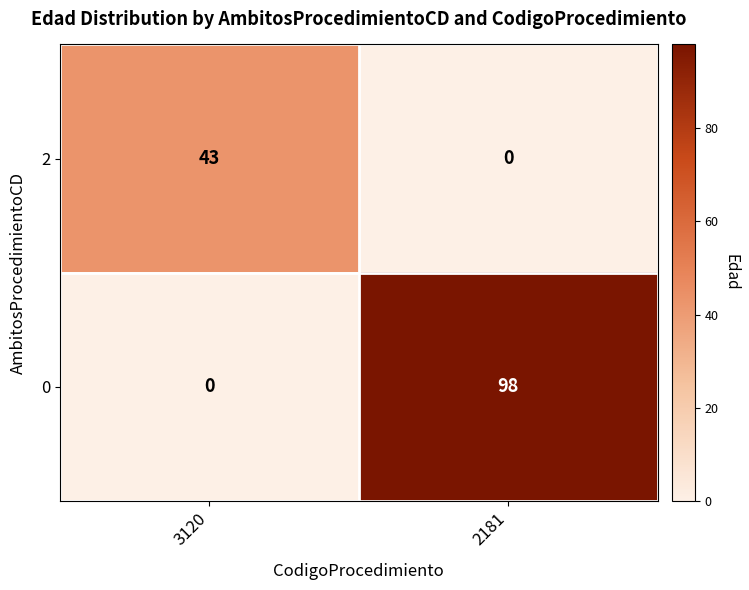

Which series has the widest spread of values?

0